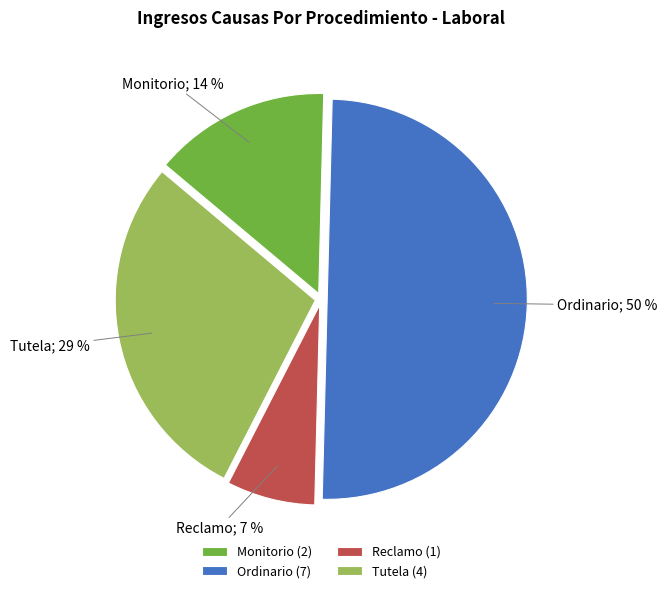

How many segments does this pie chart have?

4